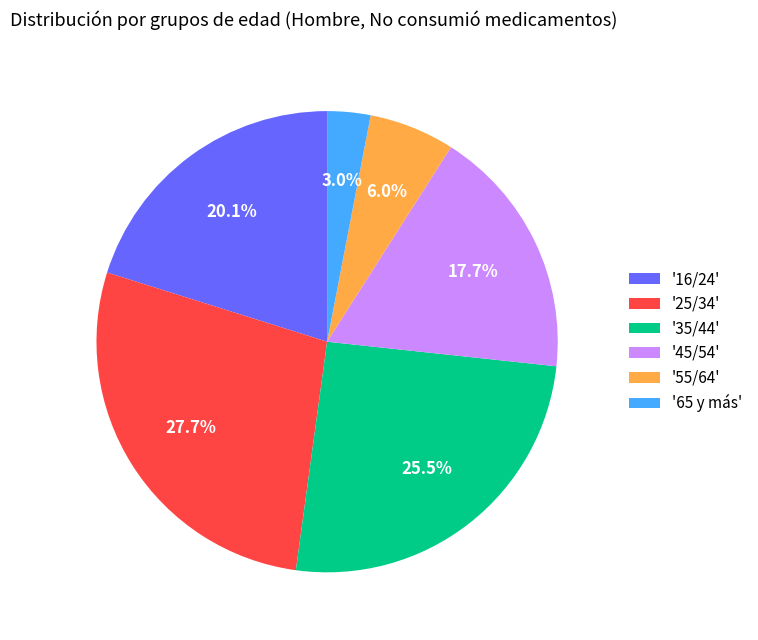

Approximately how many times larger is the value at '16/24' compared to '25/34'?

0.7